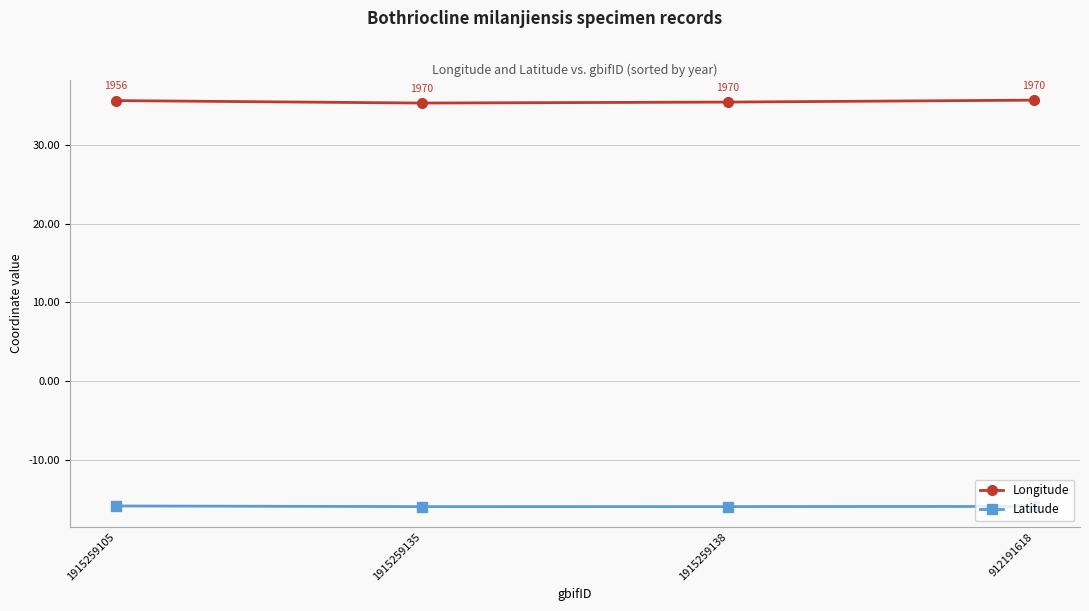

At which category does Longitude reach its first local valley?

1915259135